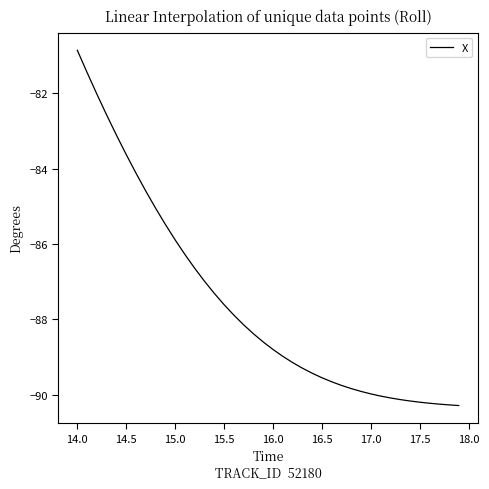

What is the difference between the maximum and minimum values?

9.4